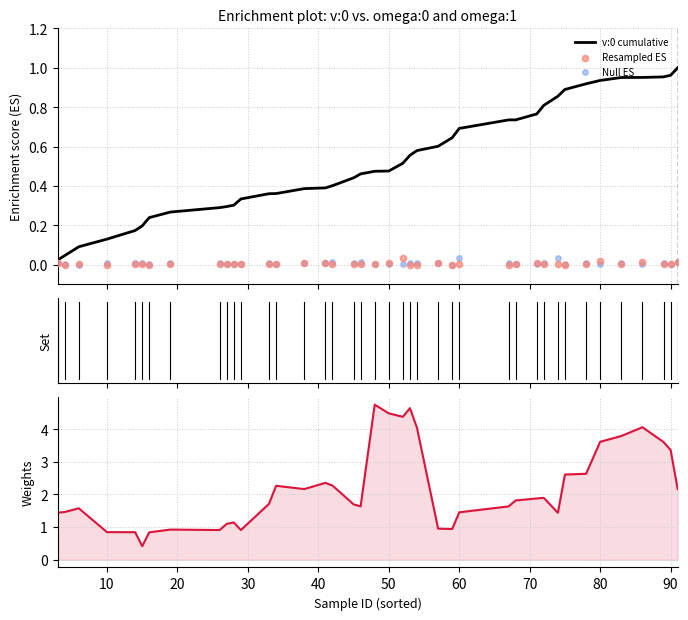

Is the value of Null ES at 39 greater than the value of Resampled ES at 27?

Yes